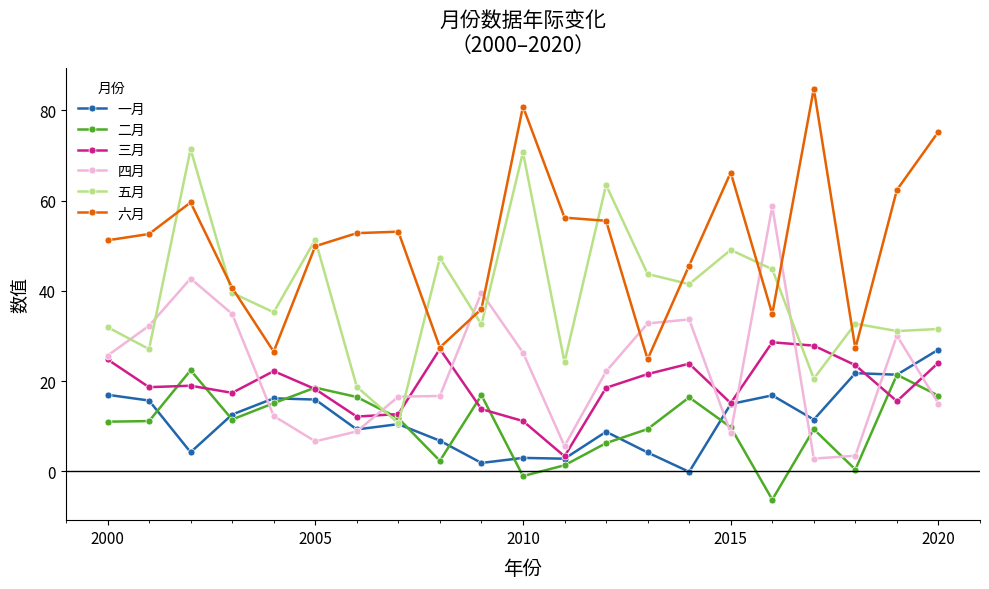

True or false: 六月 and 一月 intersect in this chart.

False